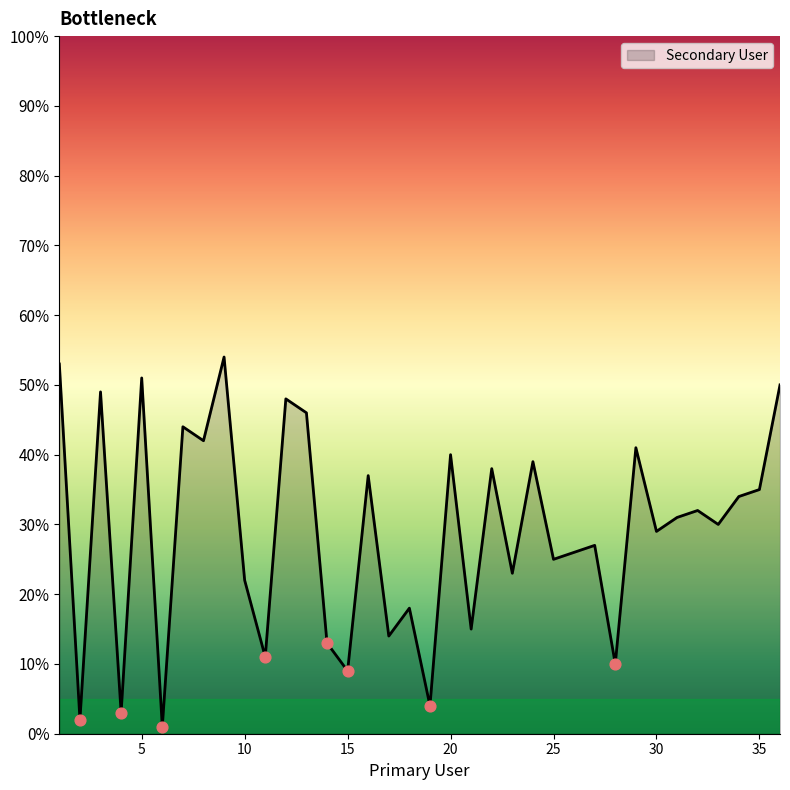

What is the difference between the maximum and minimum values?

53